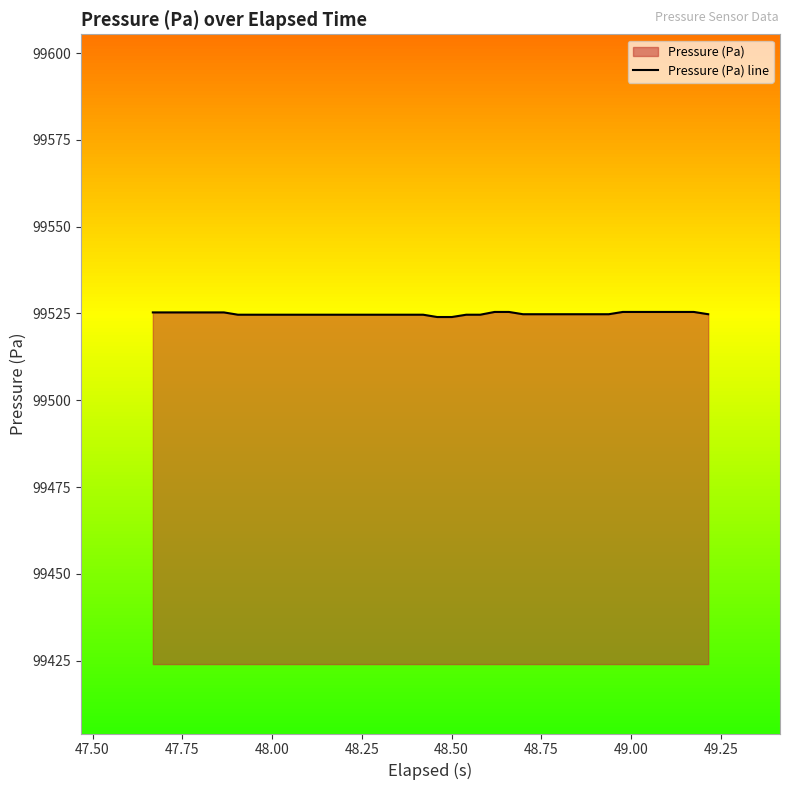

What is the difference between the maximum and minimum values?

1.5